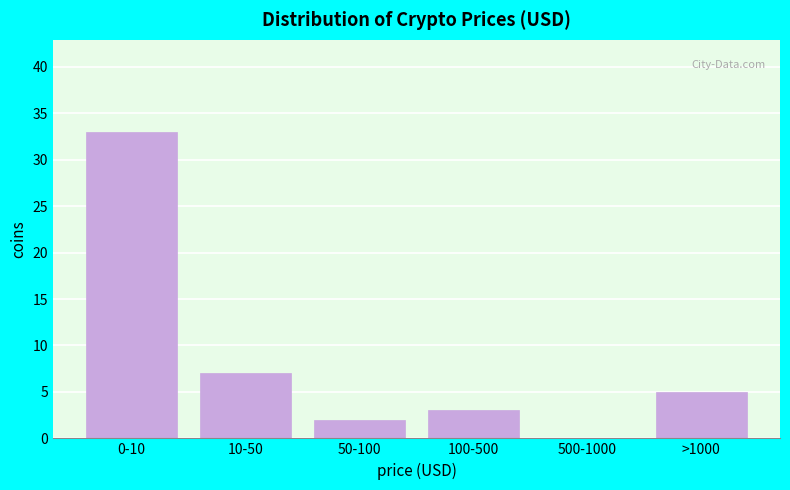

Reading left to right, what are all the values shown in this chart?

0-10=33	10-50=7	50-100=2	100-500=3	500-1000=0	>1000=5